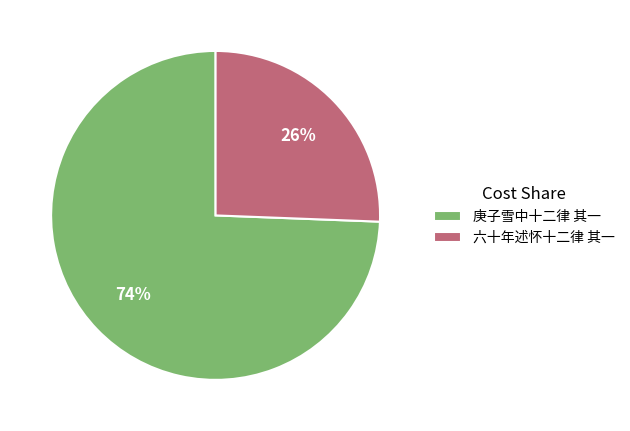

Combined, do 六十年述怀十二律 其一 and 庚子雪中十二律 其一 account for over 50%?

Yes